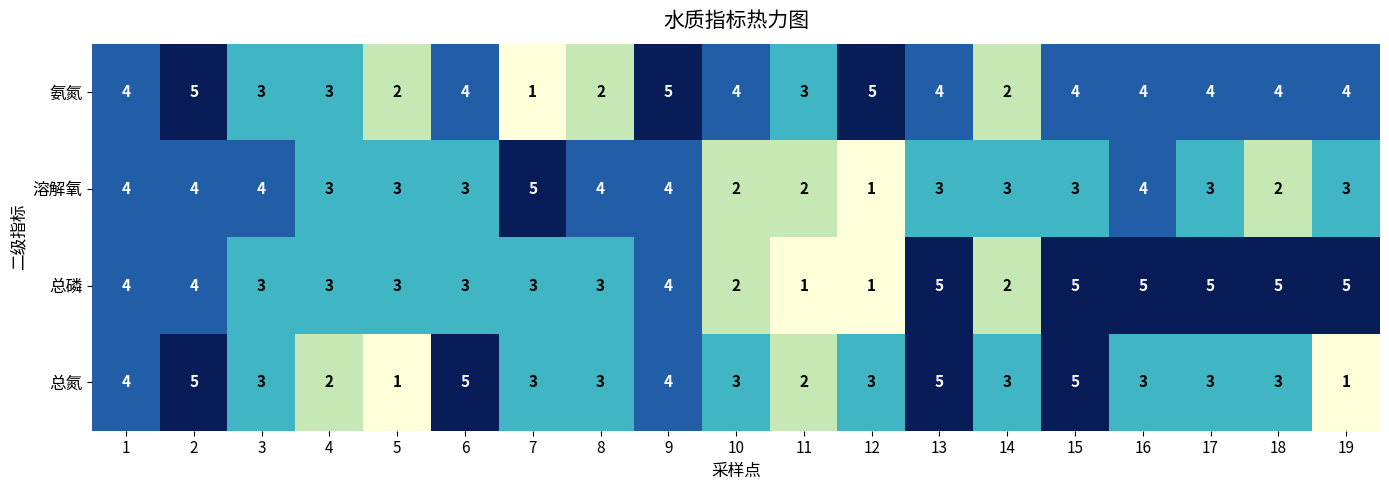

What is the greatest value displayed?

5